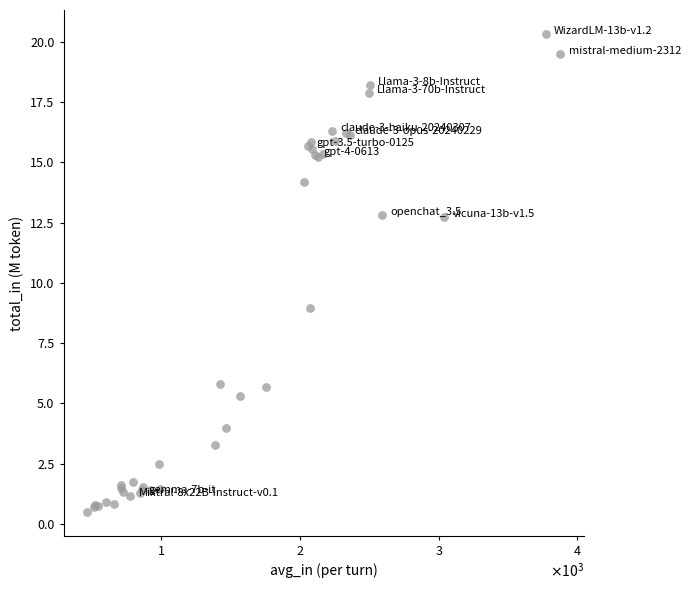

What Y value in the scatter plot is closest to 10?

8.9